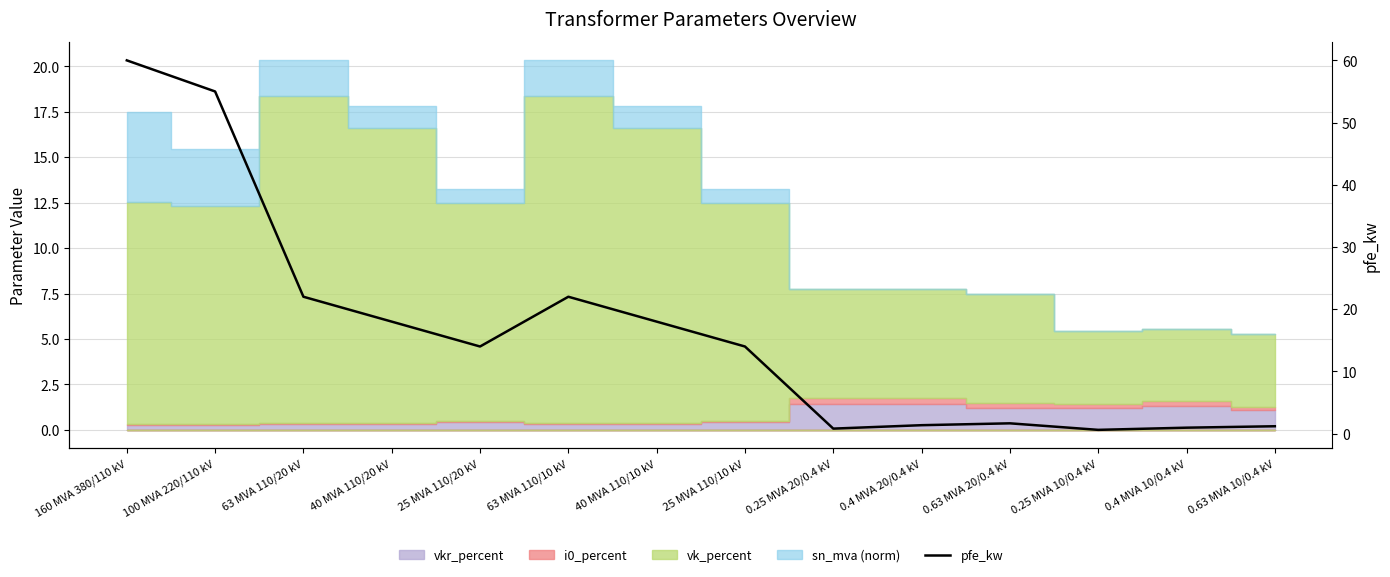

What is the label of the 6th point from the left?

63 MVA 110/10 kV